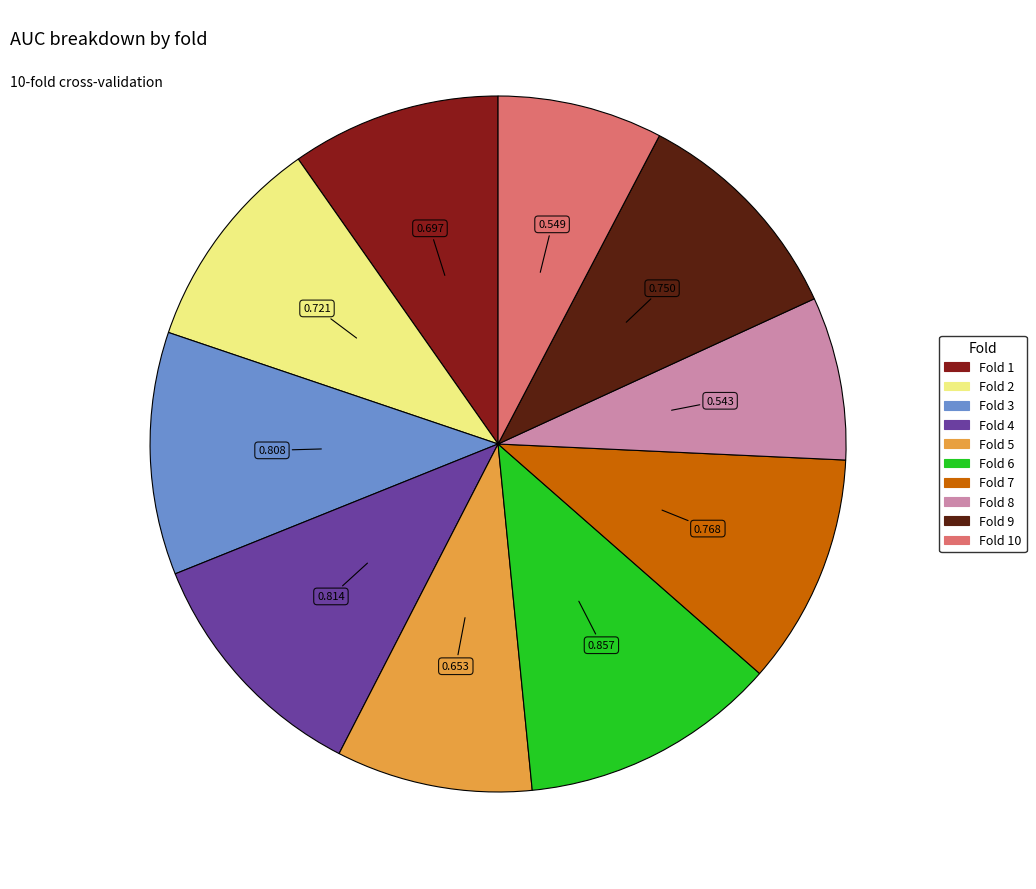

Is there any slice that represents more than half of the pie?

No